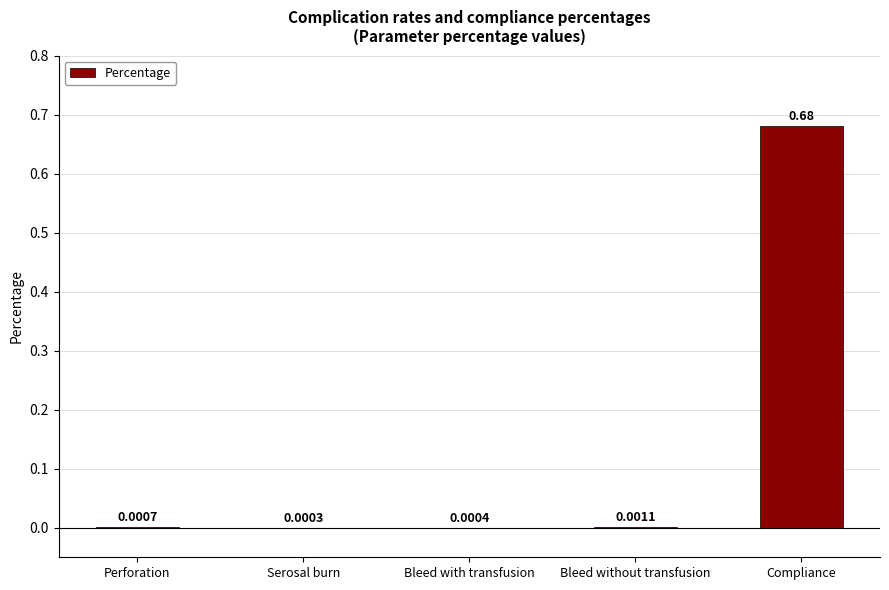

At which category does the chart reach its peak across all series?

Compliance